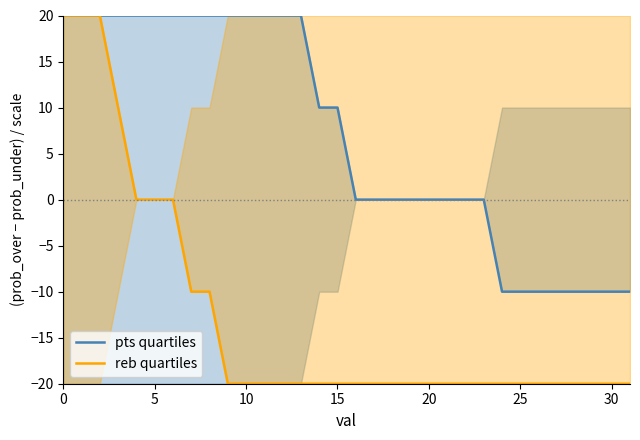

How many values in the pts quartiles series are below 10?

16